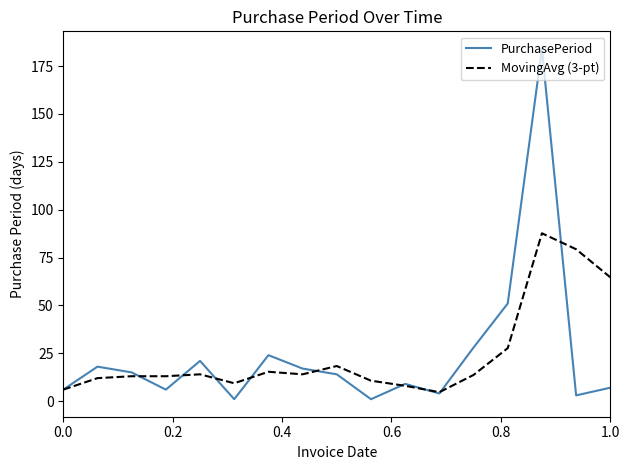

Which series has the largest range (max minus min)?

PurchasePeriod